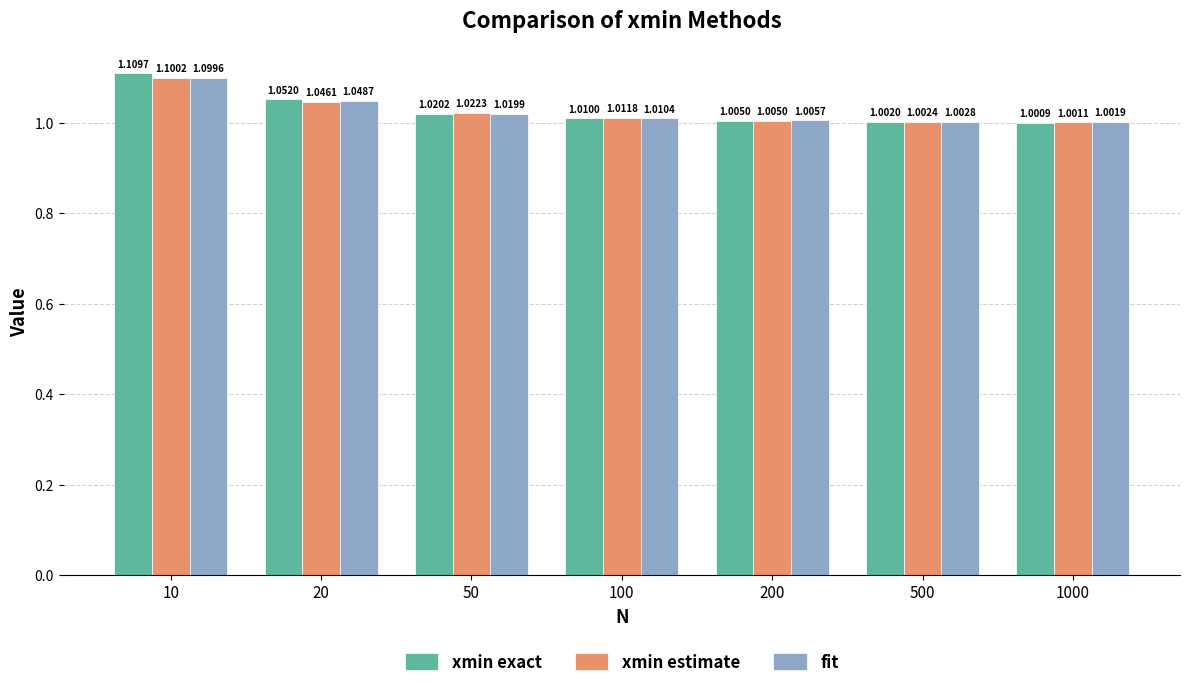

What is the sum of the xmin exact values at 1000 and 50?

2.0